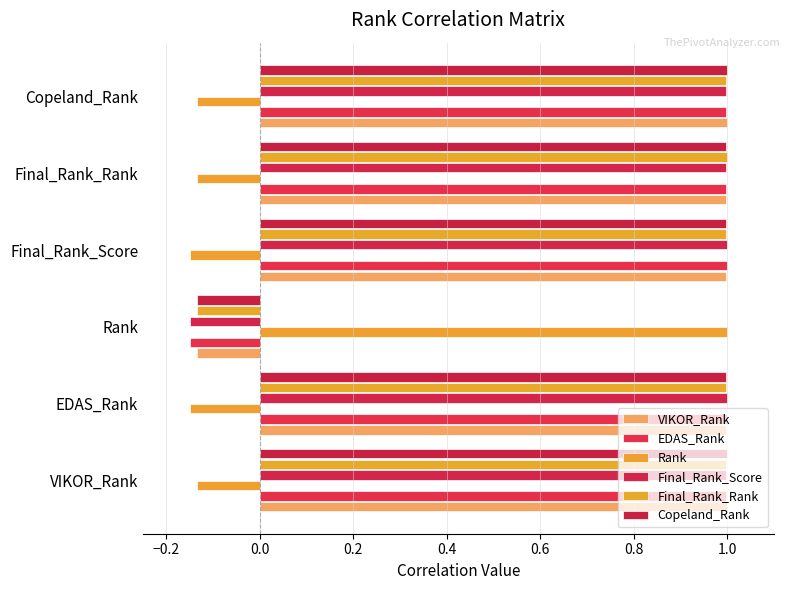

Count the number of categories in the chart.

6